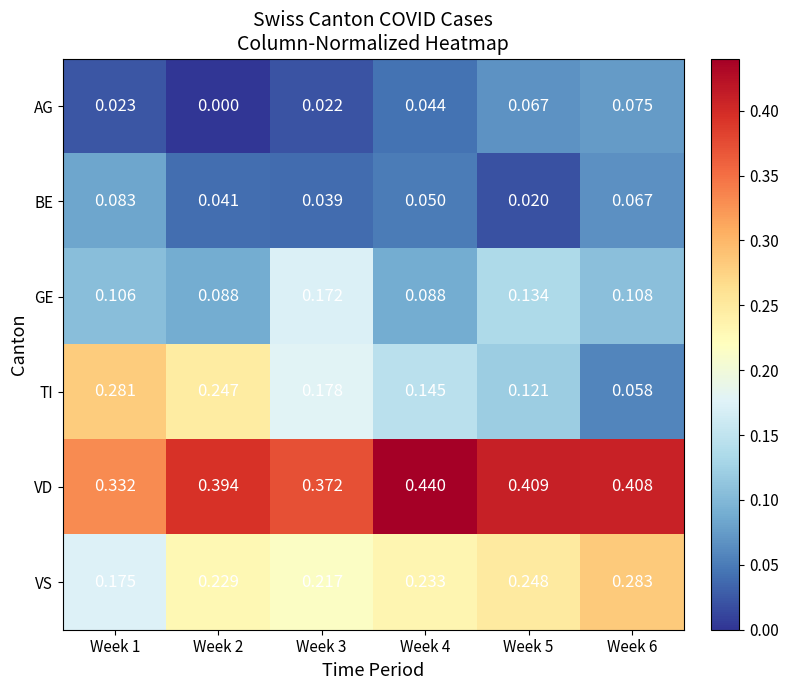

At Week 2, list the series in order from smallest to largest.

AG, BE, GE, VS, TI, VD